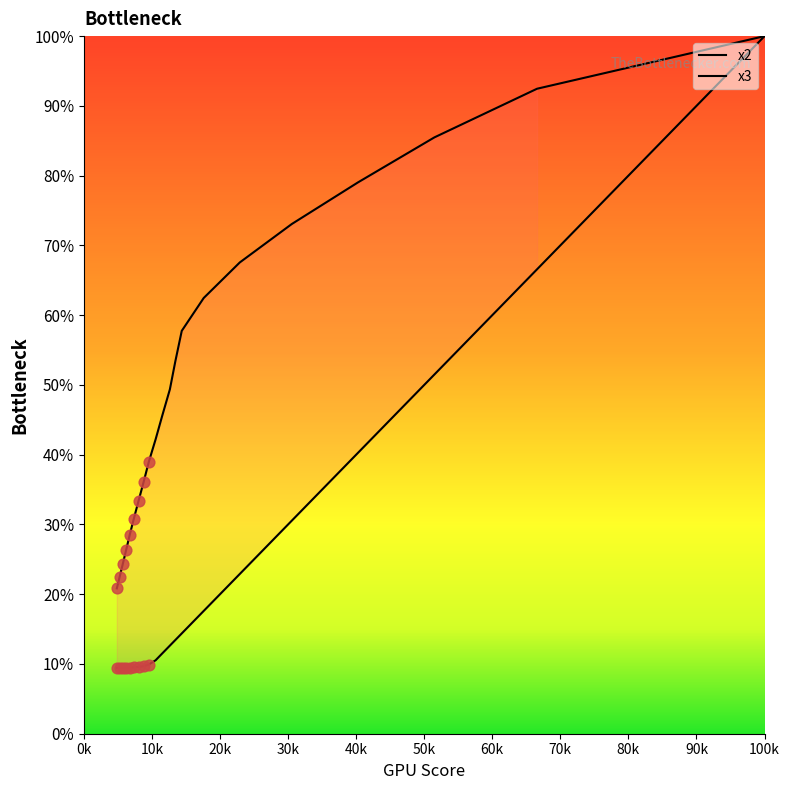

Which series has the largest total across all categories?

x3